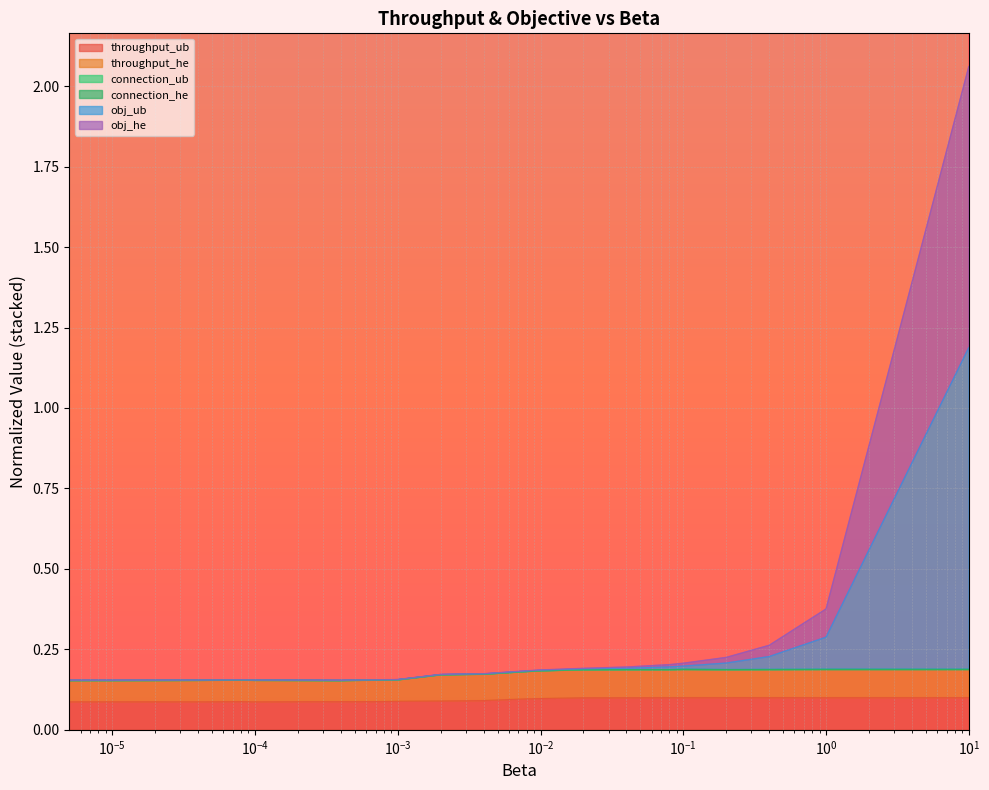

What value does the throughput_he series have at 0.0008?

0.2